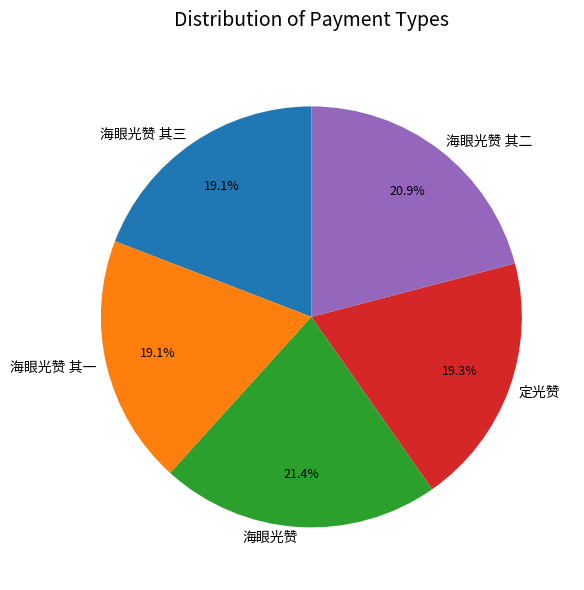

To the nearest percent, what is the difference between the largest and smallest slice percentages?

2%